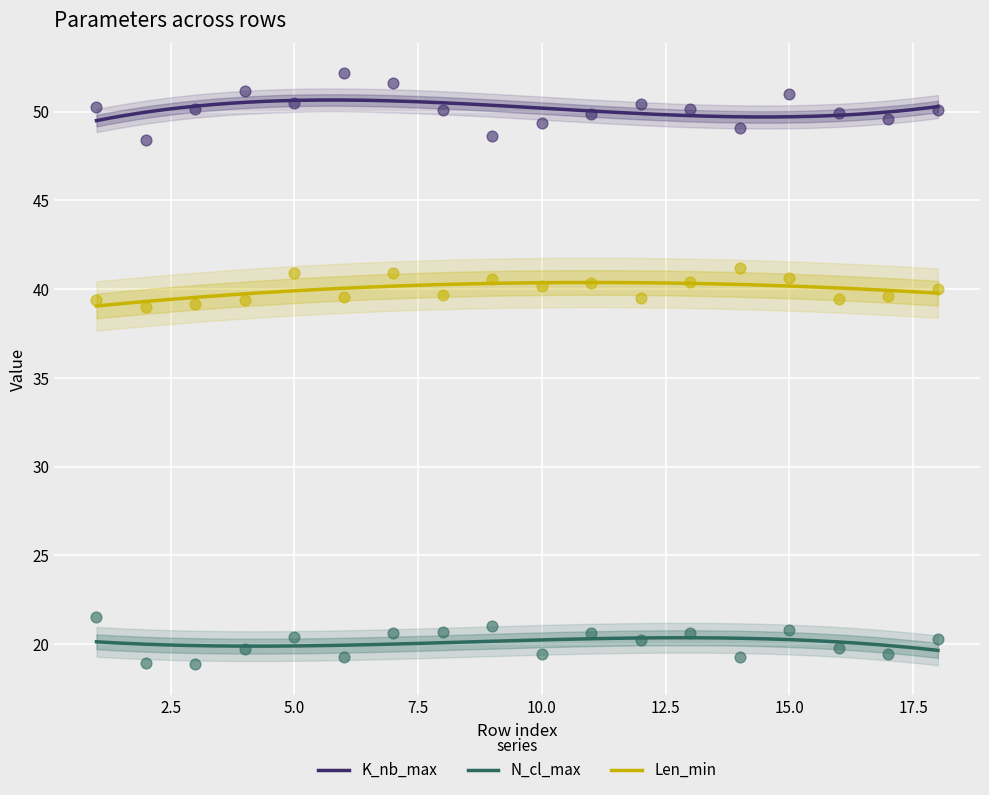

What are all the series names shown in the legend?

K_nb_max, N_cl_max, Len_min